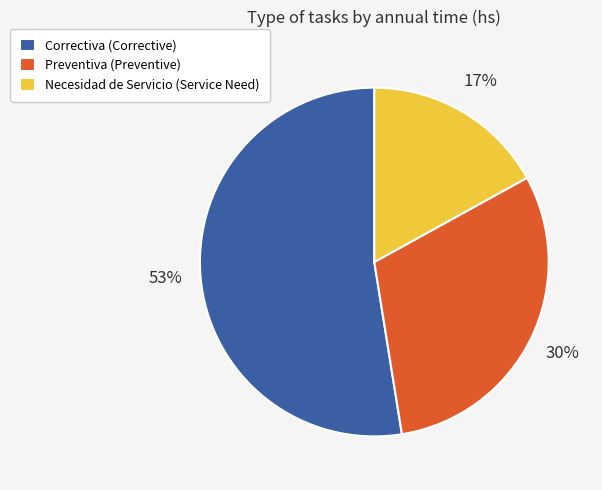

Count the number of slices in the pie.

3